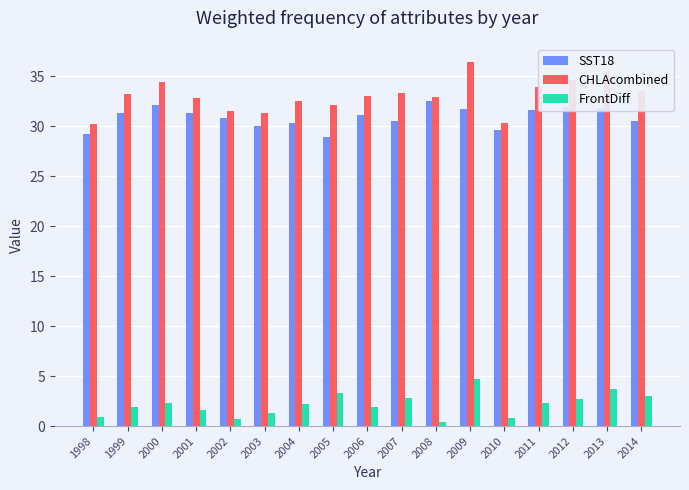

Does the chart contain any negative values?

No